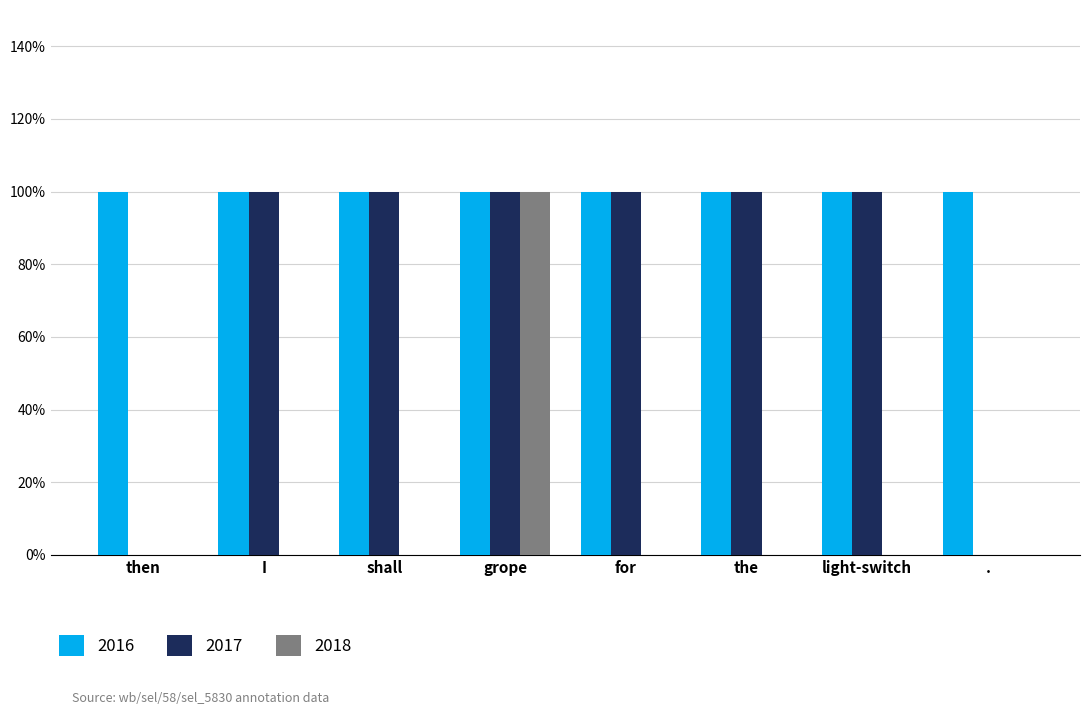

Does the chart contain stacked bars?

No